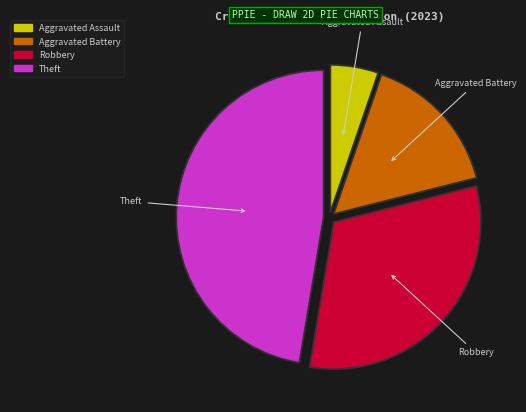

Is there any slice that represents more than half of the pie?

No